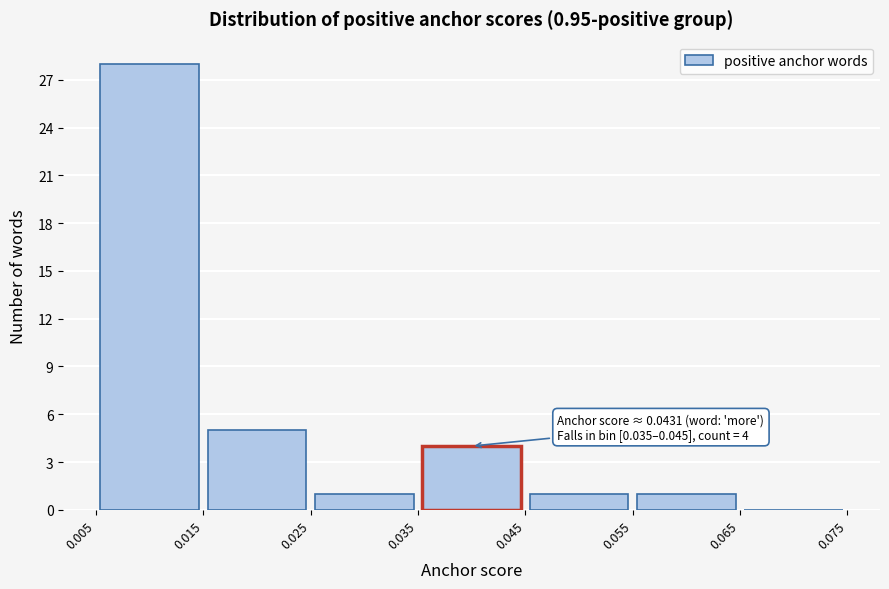

Which range on the x-axis has the tallest bar?

0.005 to 0.015